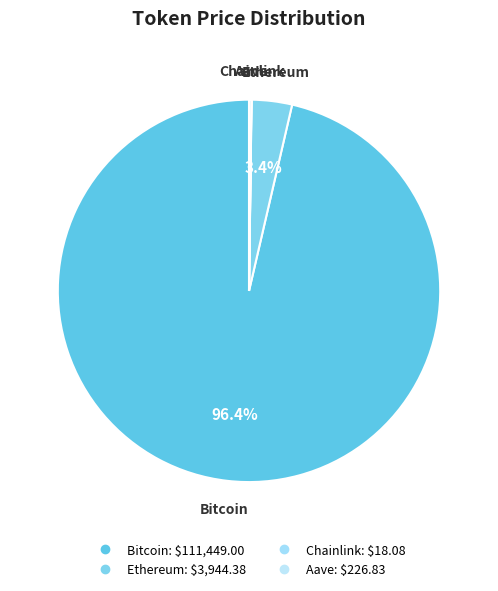

Which category has the smallest portion of the pie?

Chainlink